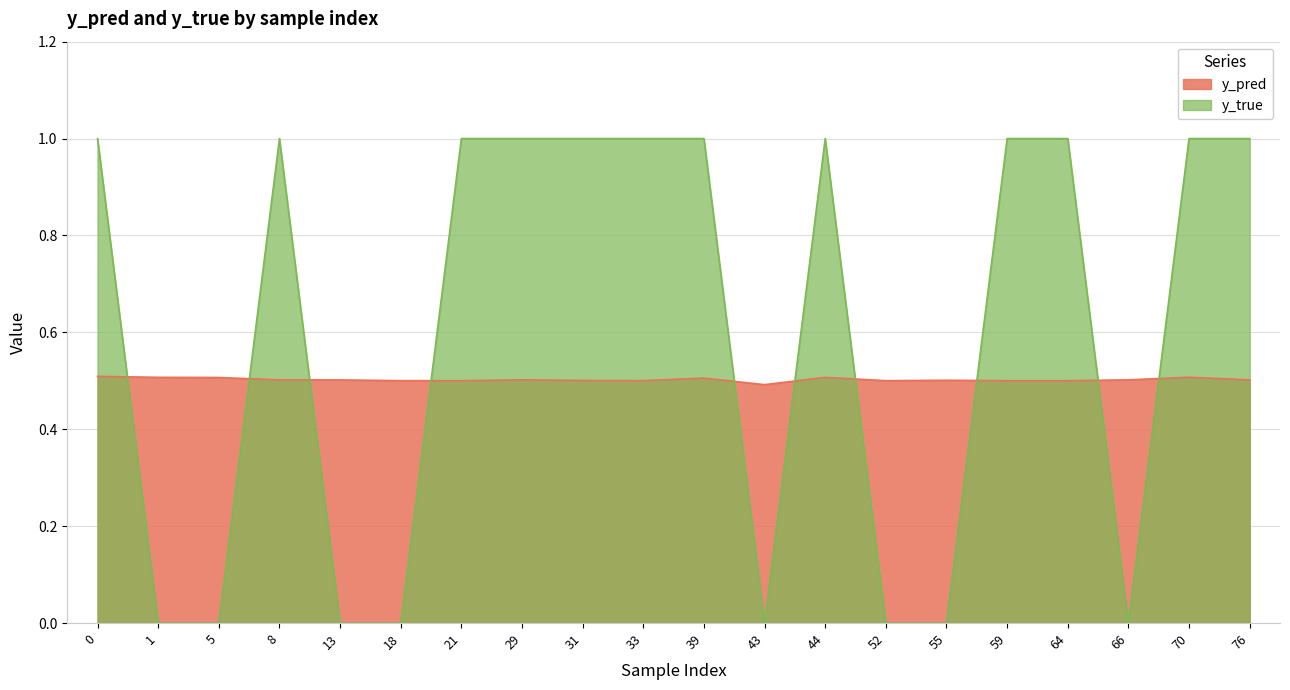

Does the chart display data point markers on the line(s)?

No